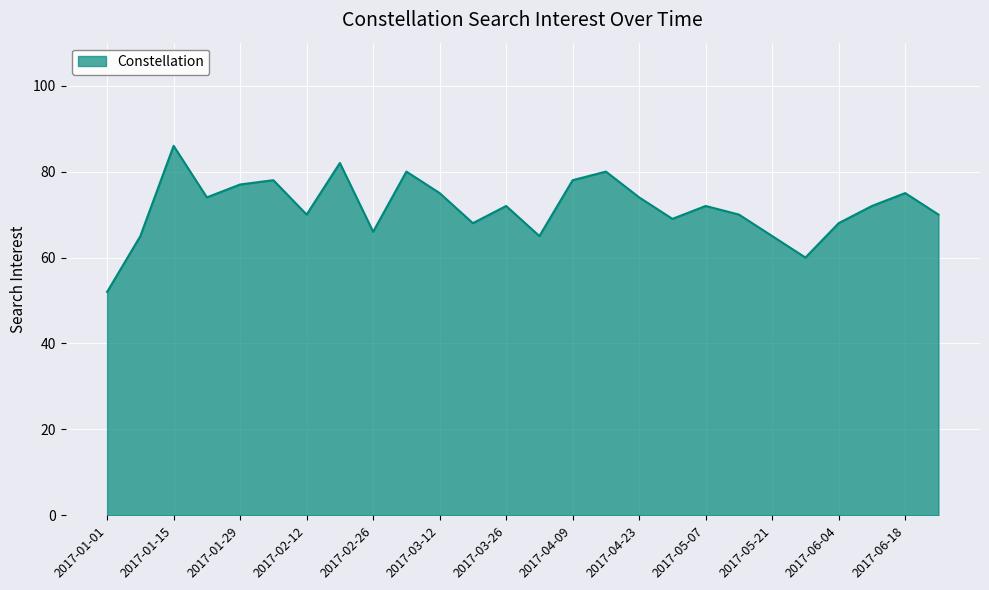

What is the minimum value shown in the chart?

52